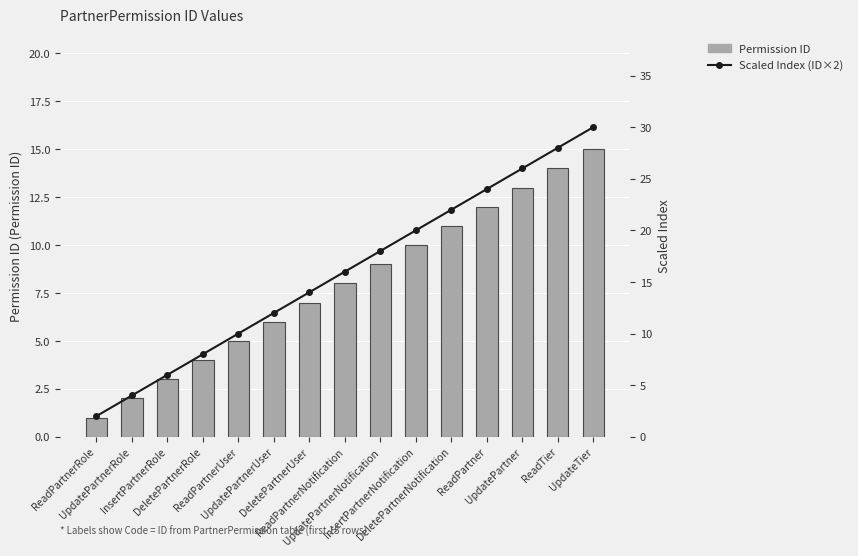

Reading right to left, what are all the values shown in this chart?

Permission ID: 15	14	13	12	11	10	9	8	7	6	5	4	3	2	1
Scaled Index (ID×2): 30	28	26	24	22	20	18	16	14	12	10	8	6	4	2